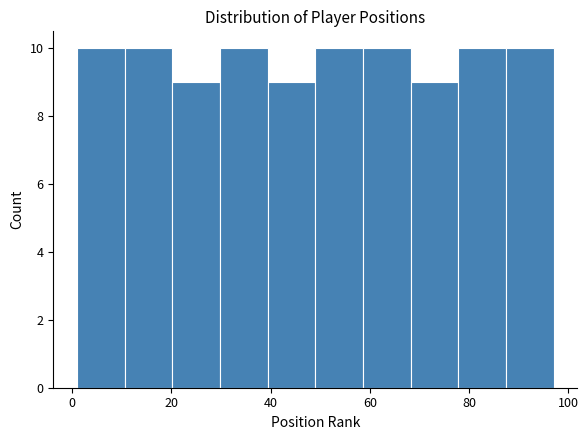

Reading left to right, transcribe this chart: for each bar, give the range it covers on the x-axis and its height. Neither the bar edges nor the heights are printed on the chart, so give them approximately, as read against the axes.

1.0 to 10.6: 10
10.6 to 20.2: 10
20.2 to 29.8: 9
29.8 to 39.4: 10
39.4 to 49.0: 9
49.0 to 58.6: 10
58.6 to 68.2: 10
68.2 to 77.8: 9
77.8 to 87.4: 10
87.4 to 97.0: 10